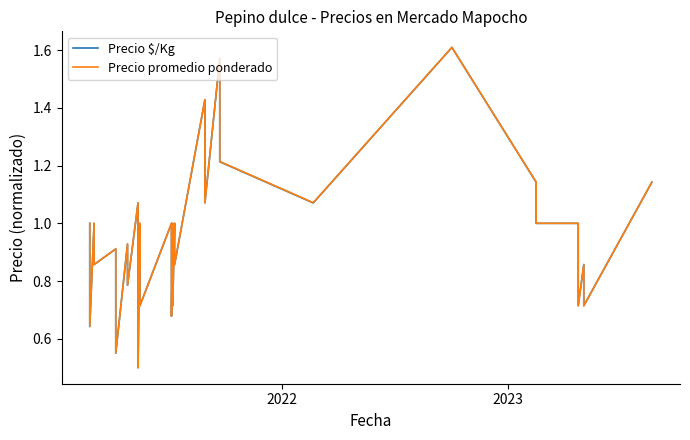

How many categories are shown in the chart?

40